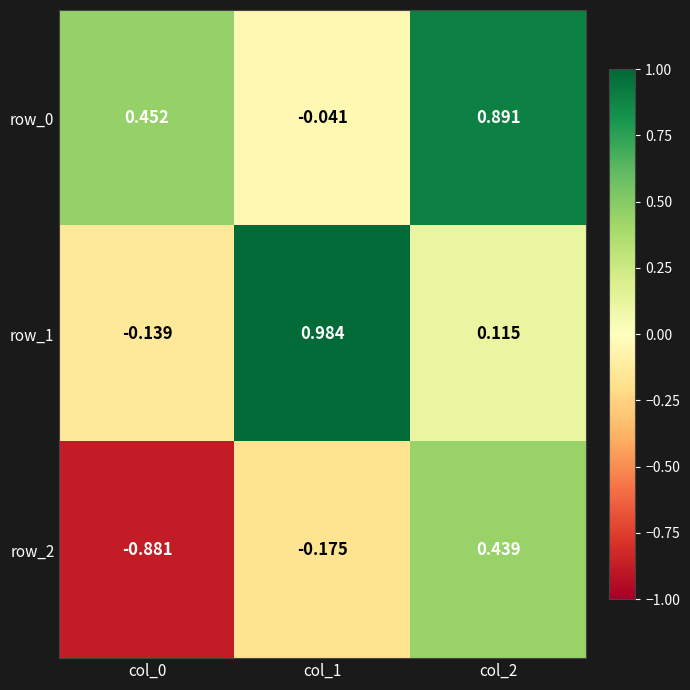

Where does the row_2 series first go above 0?

col_2